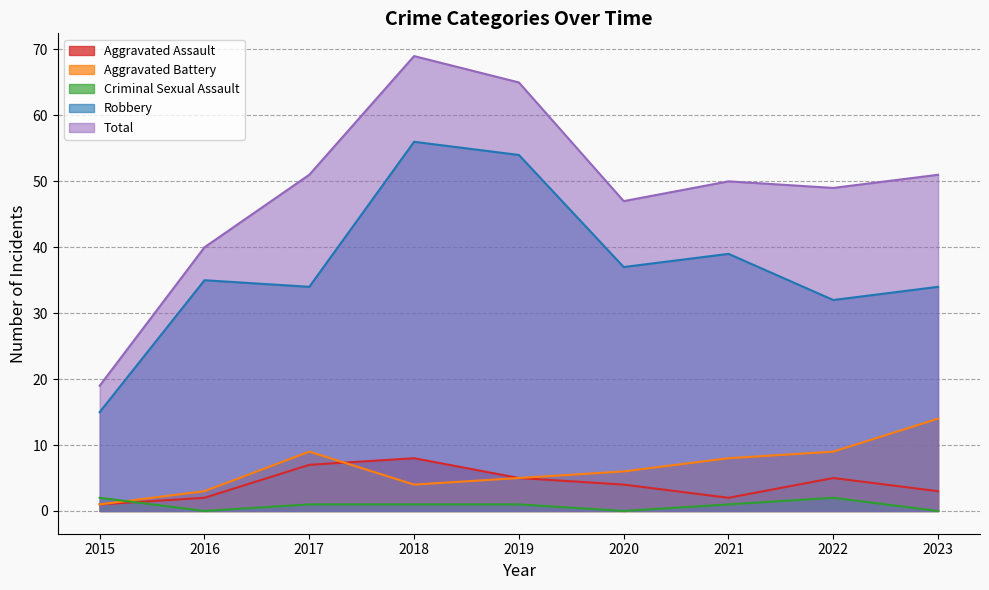

In Criminal Sexual Assault, how many points are higher than both neighbors (excluding endpoints)?

1